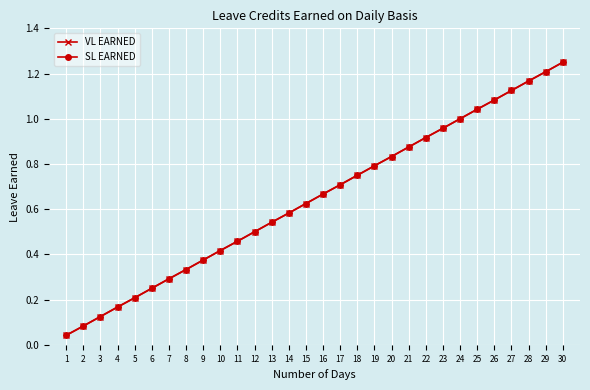

Read the SL EARNED value at 29.

1.2